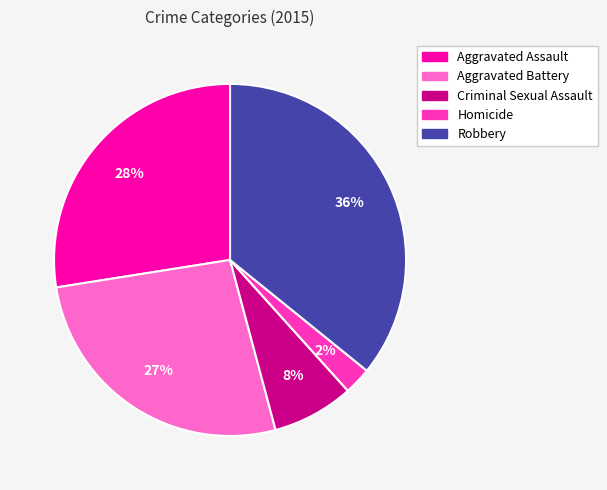

How many slices are in this pie chart?

5